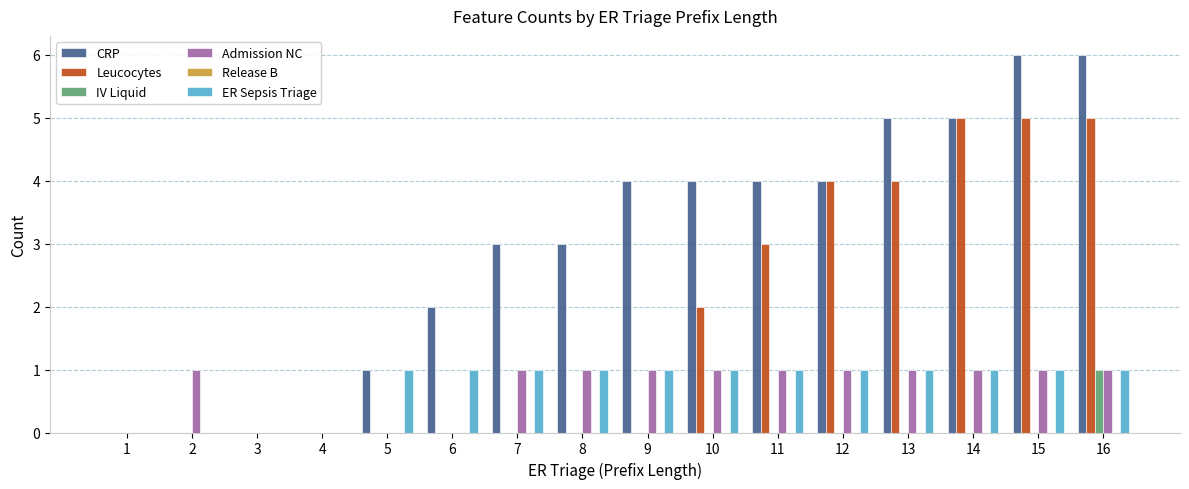

What is the average value of the ER Sepsis Triage series?

1